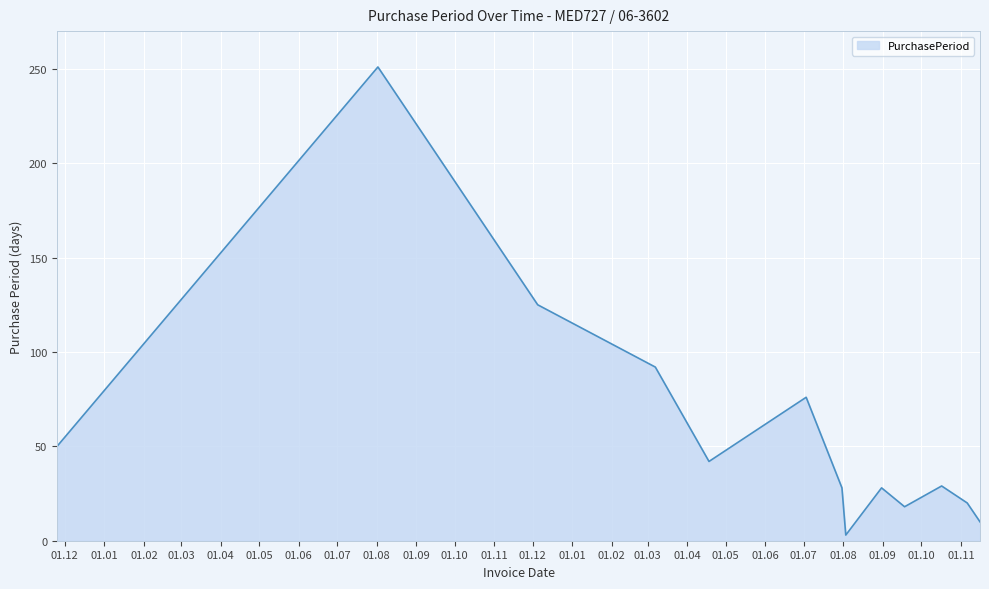

What is the greatest value displayed?

251